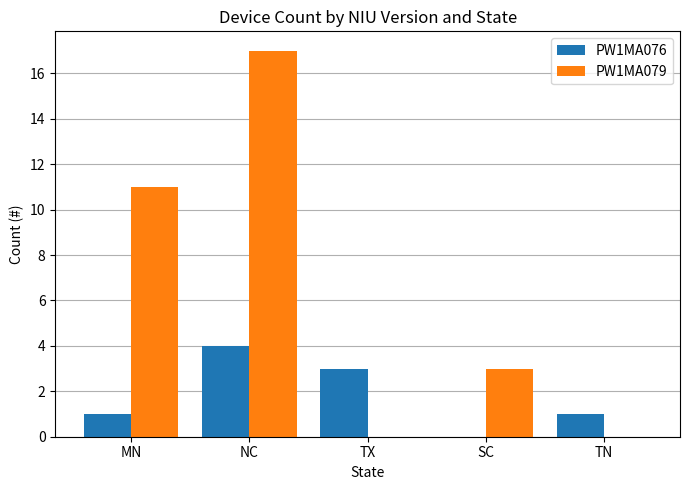

Are the bars grouped side by side (vs. stacked)?

Yes